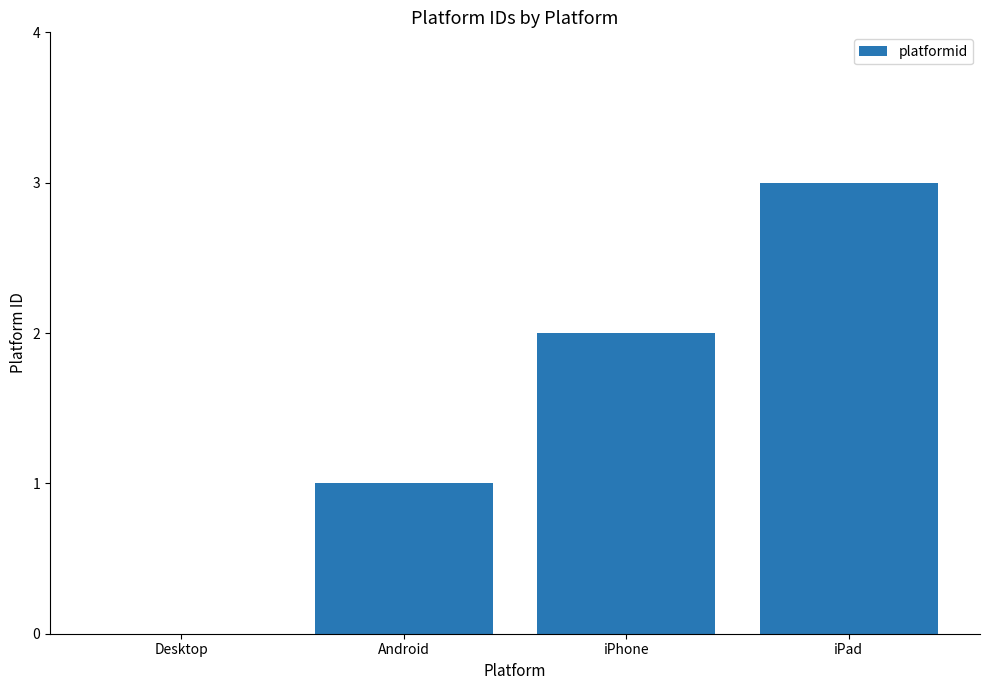

True or false: the data shows 3 at iPhone.

False